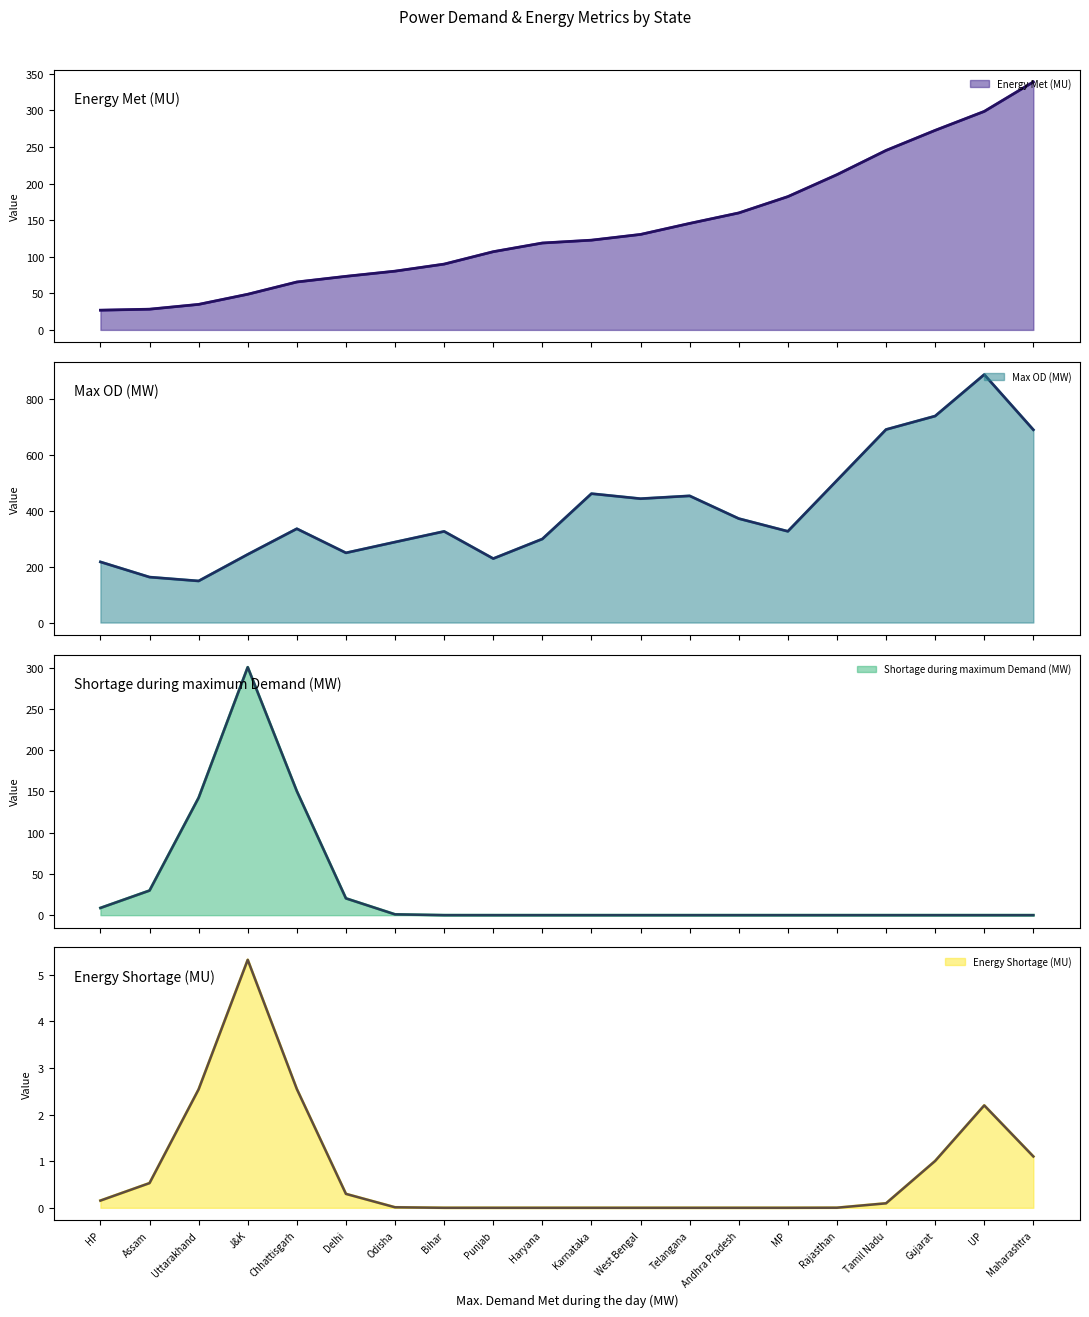

At which label does Energy Shortage (MU) reach its minimum?

Punjab